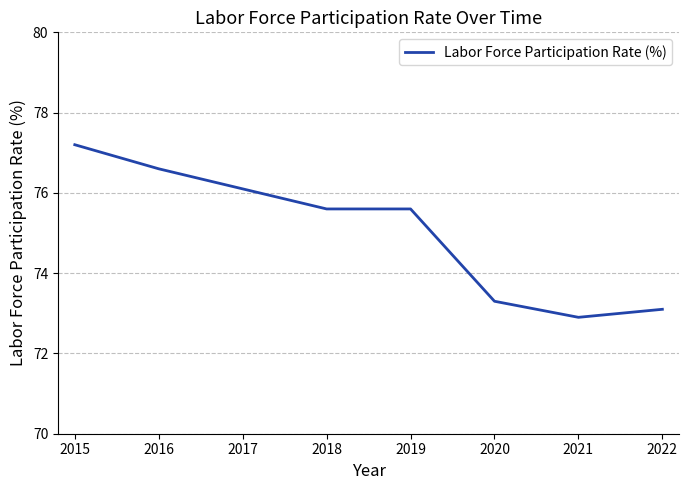

True or false: there are more than 1 points higher than both neighbors.

False